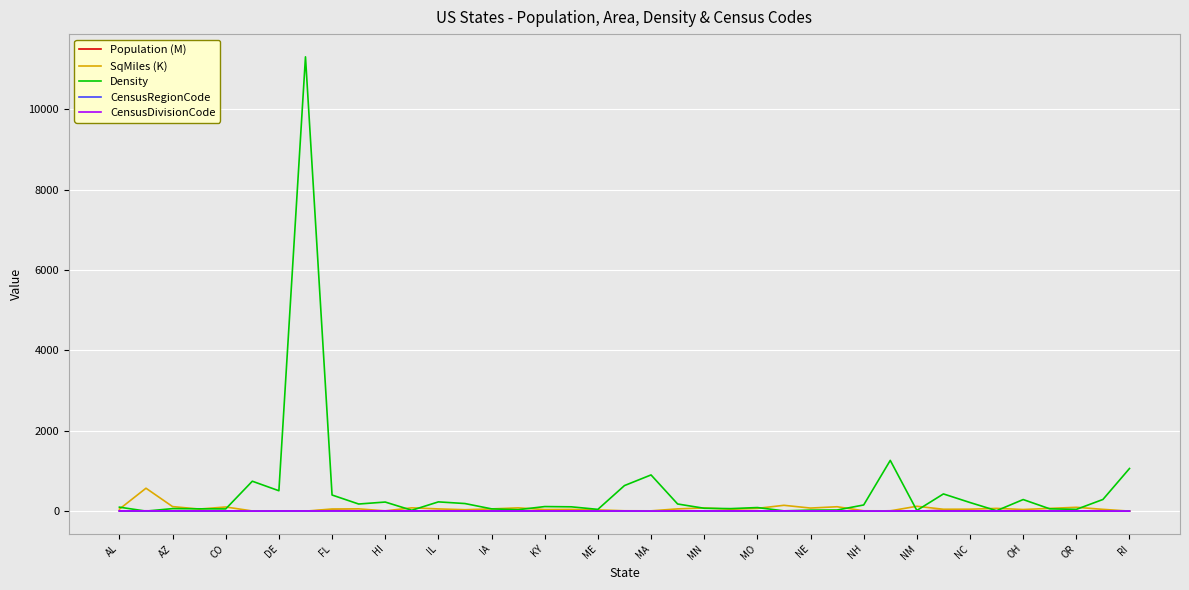

What is the highest value of the Density series?

11304.0